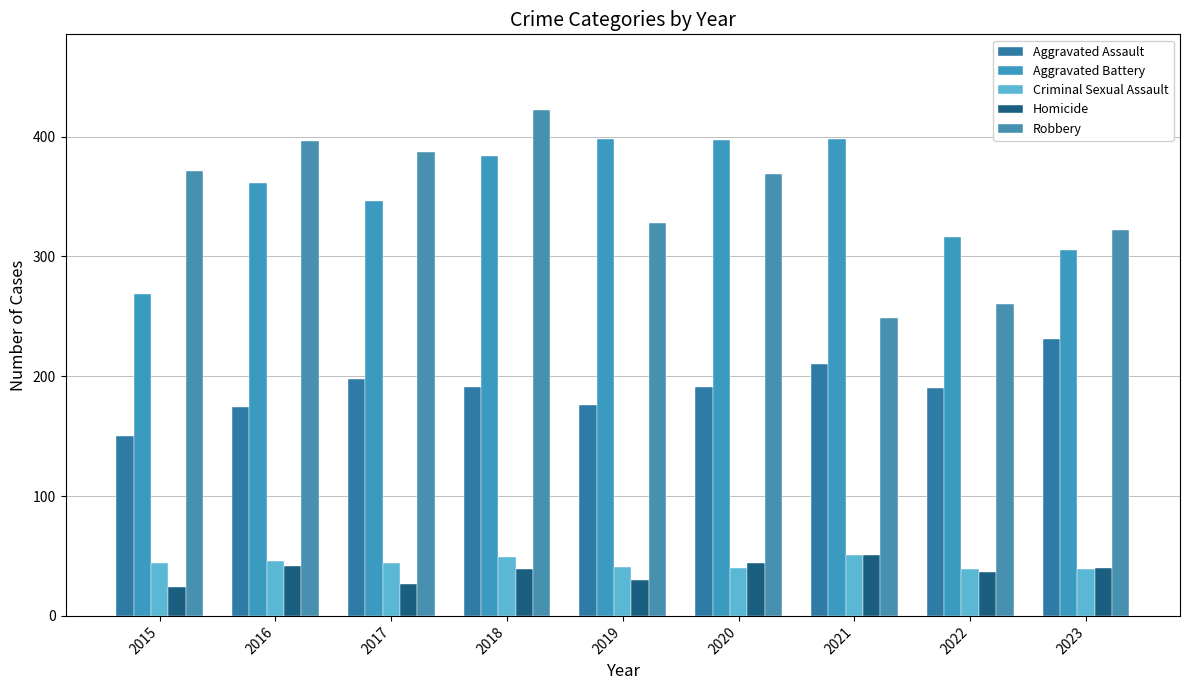

Where does the Homicide series first go above 39?

2016